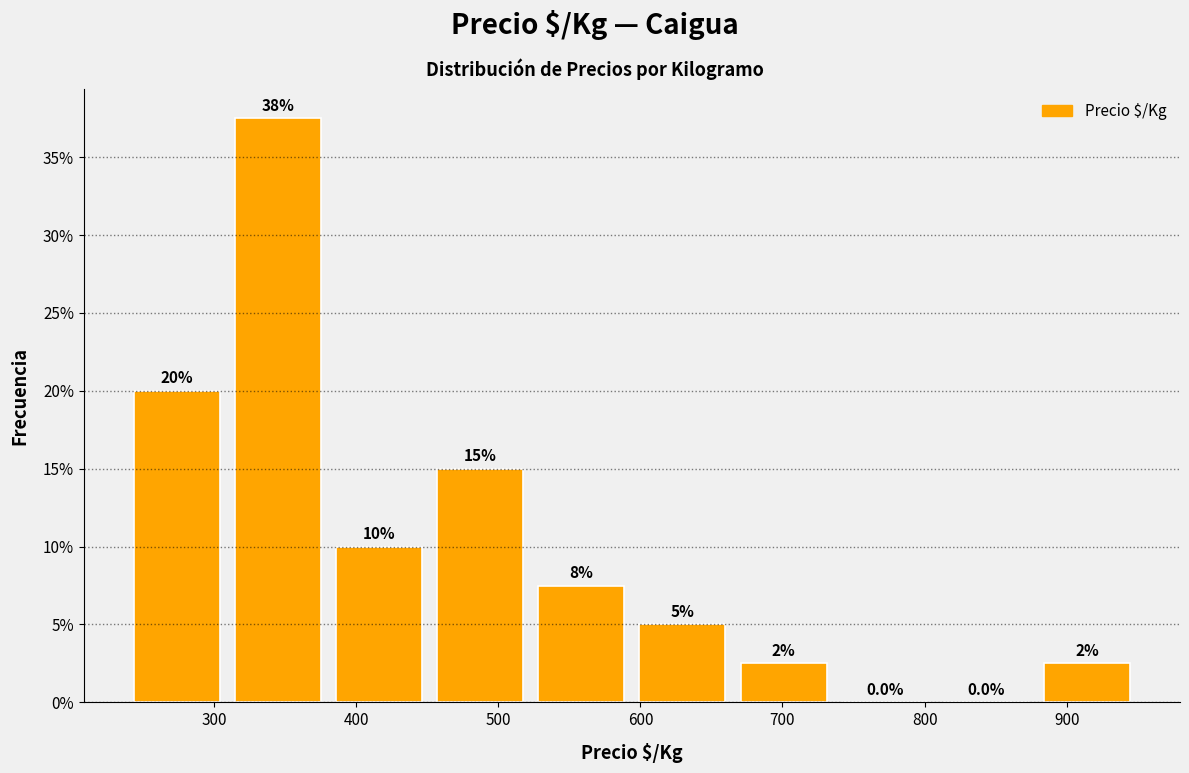

Over which range of the x-axis is the bar tallest?

310 to 380